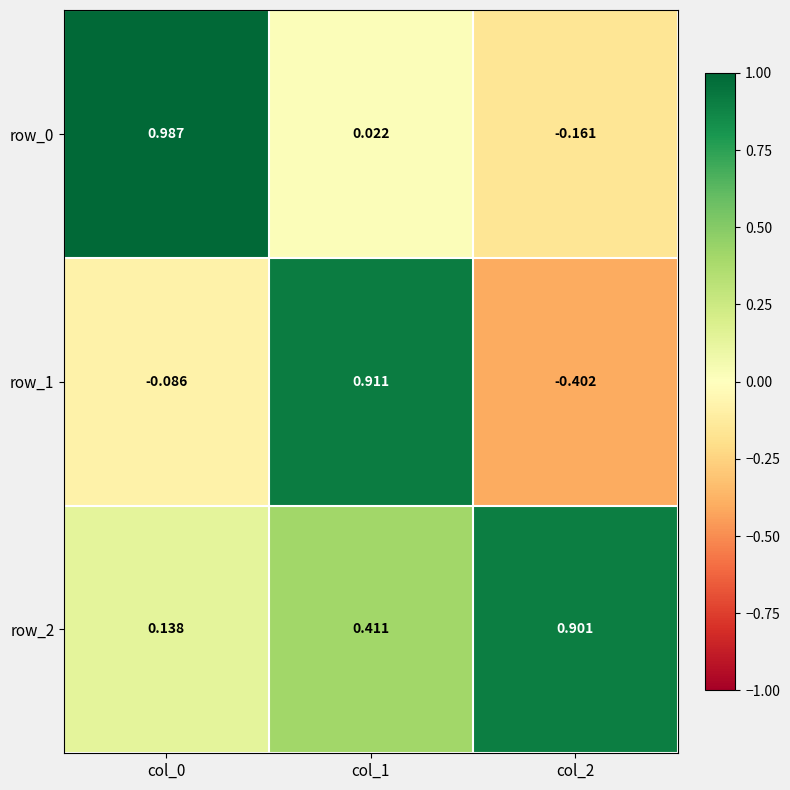

Is the value of row_1 at col_0 greater than the value of row_0 at col_2?

Yes